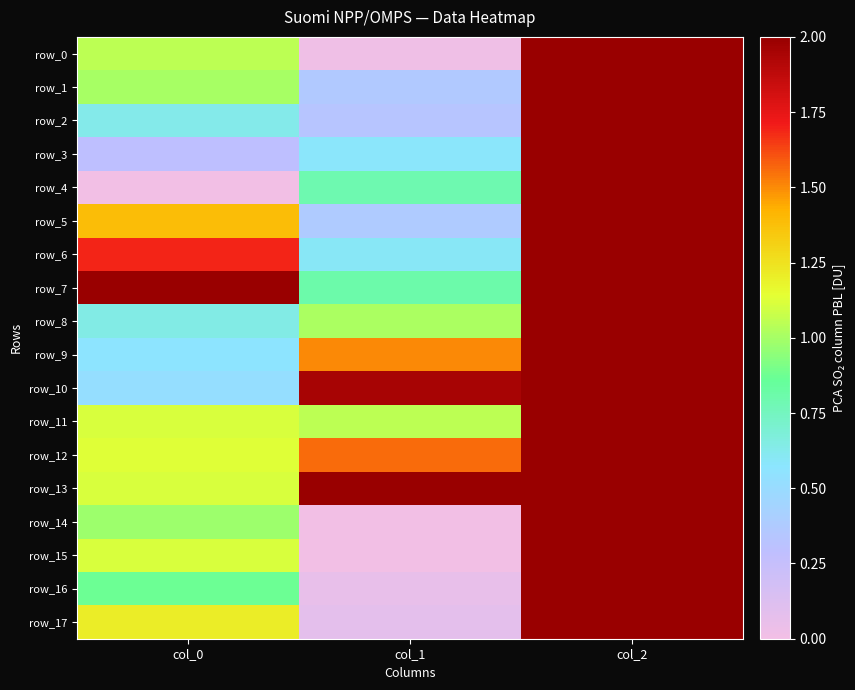

Which series has the widest spread of values?

row_4